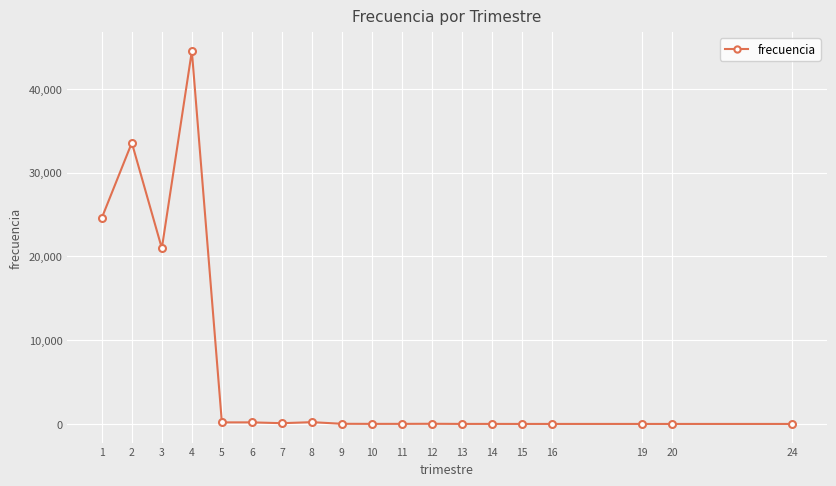

What is the maximum value shown in the chart?

44533